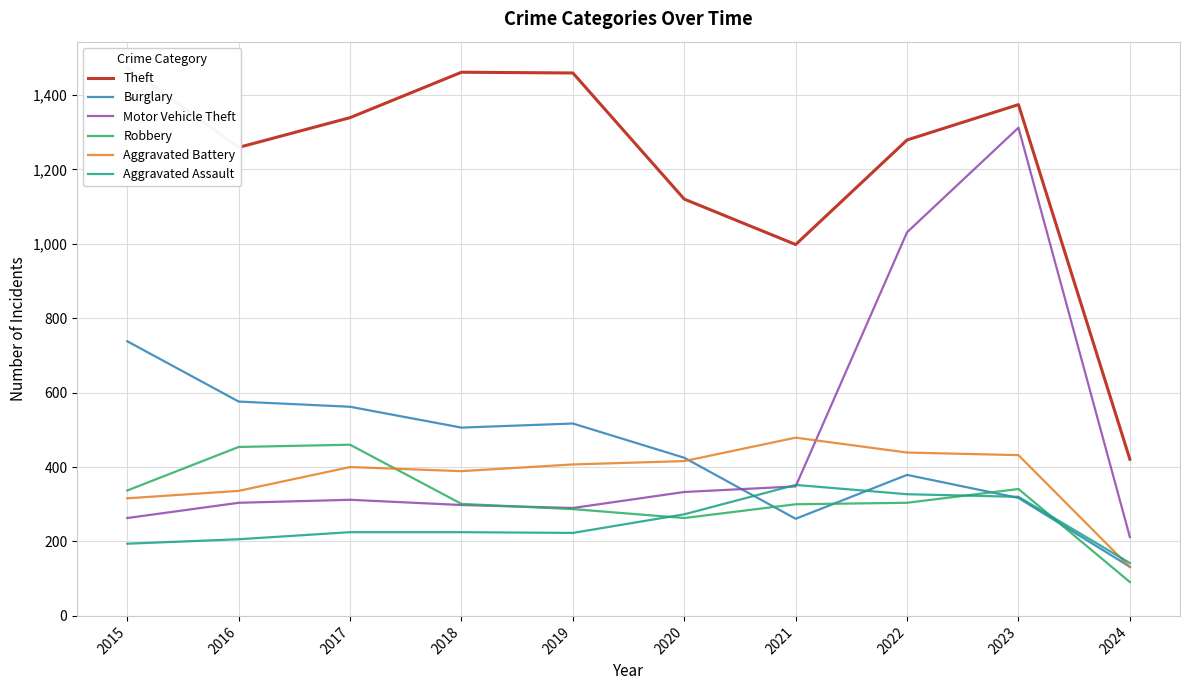

How many lines are shown in the chart?

6